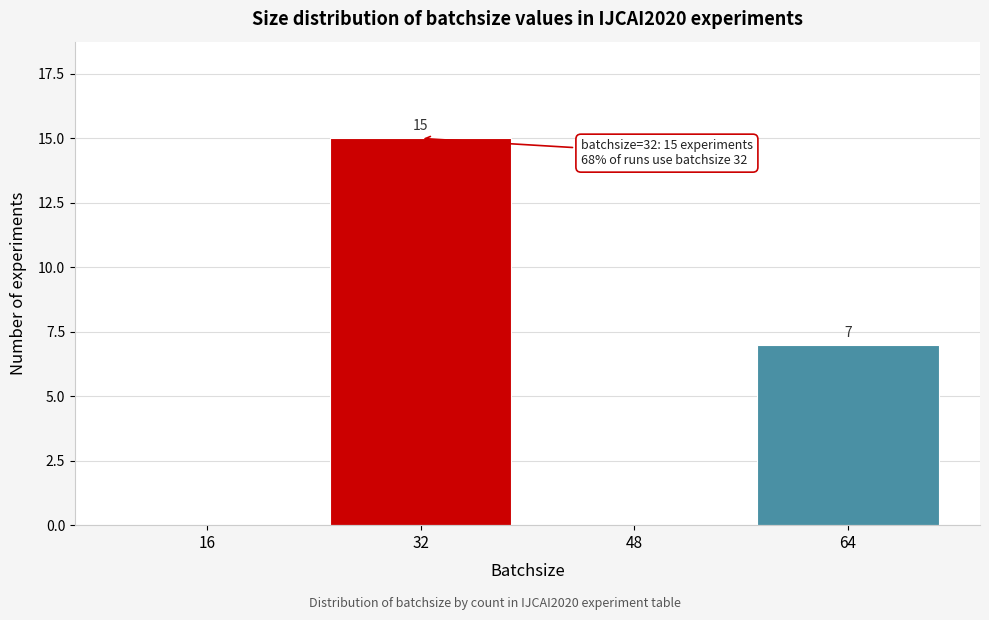

Reading left to right, transcribe all the data shown in this chart.

16=0	32=15	48=0	64=7